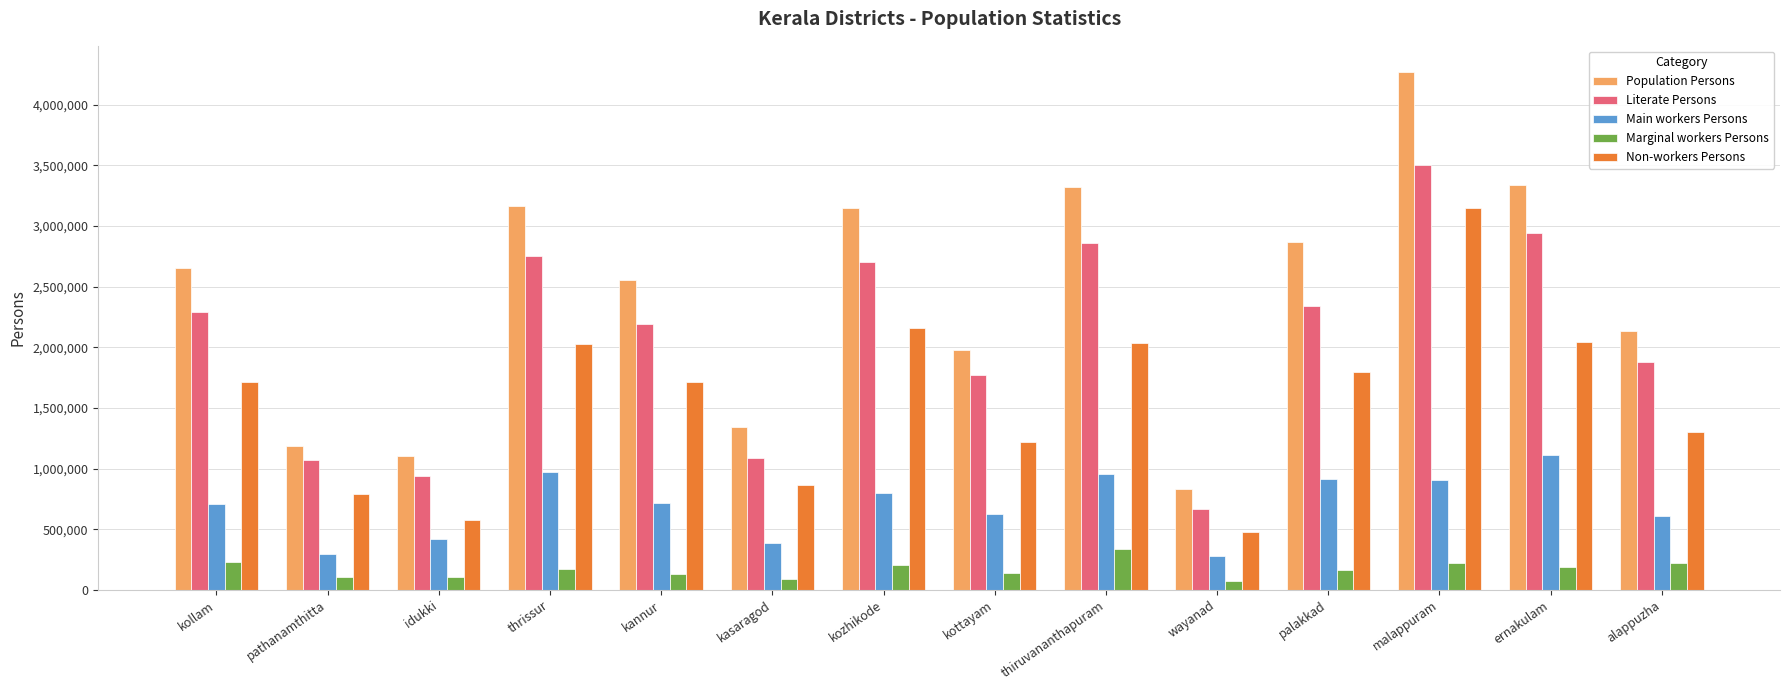

What is the label of the 10th bar from the left?

wayanad